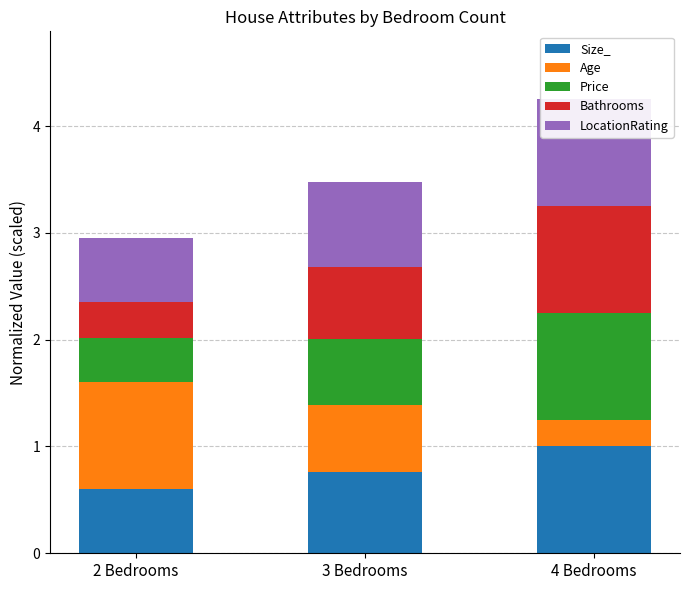

What is the label of the 3rd bar from the left?

4 Bedrooms